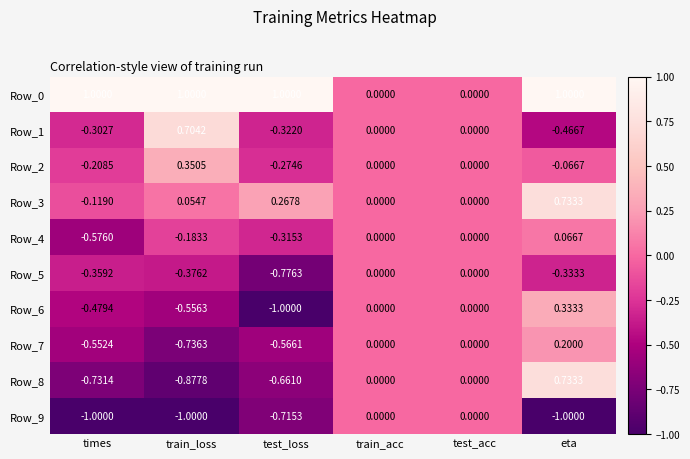

Where does the Row_3 series first go above 0?

train_loss